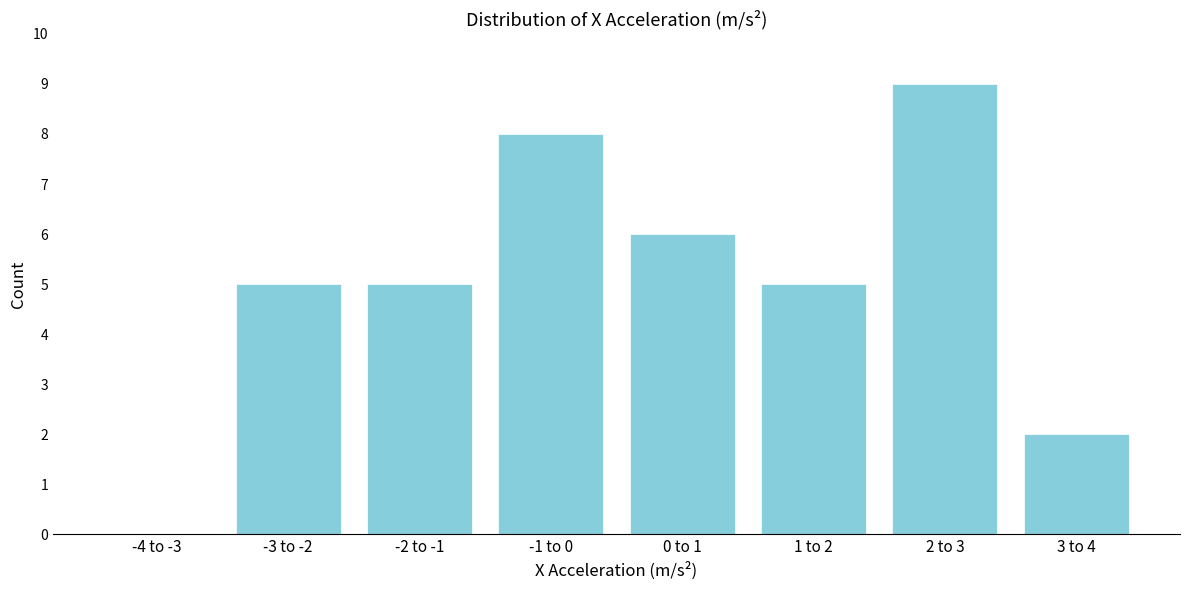

Reading right to left, transcribe all the data shown in this chart.

3 to 4=2	2 to 3=9	1 to 2=5	0 to 1=6	-1 to 0=8	-2 to -1=5	-3 to -2=5	-4 to -3=0